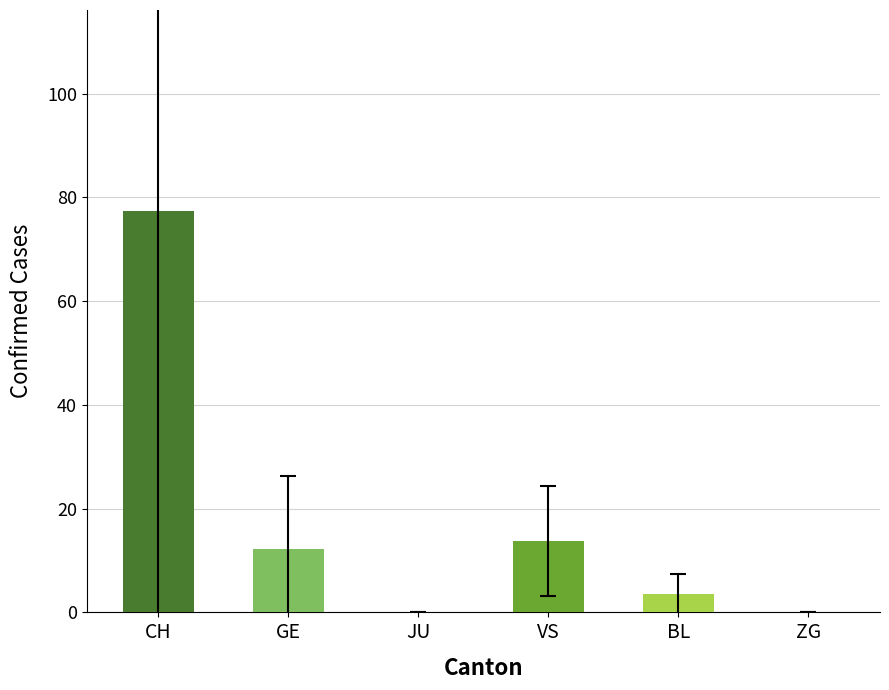

What is the sum of all values?

106.9